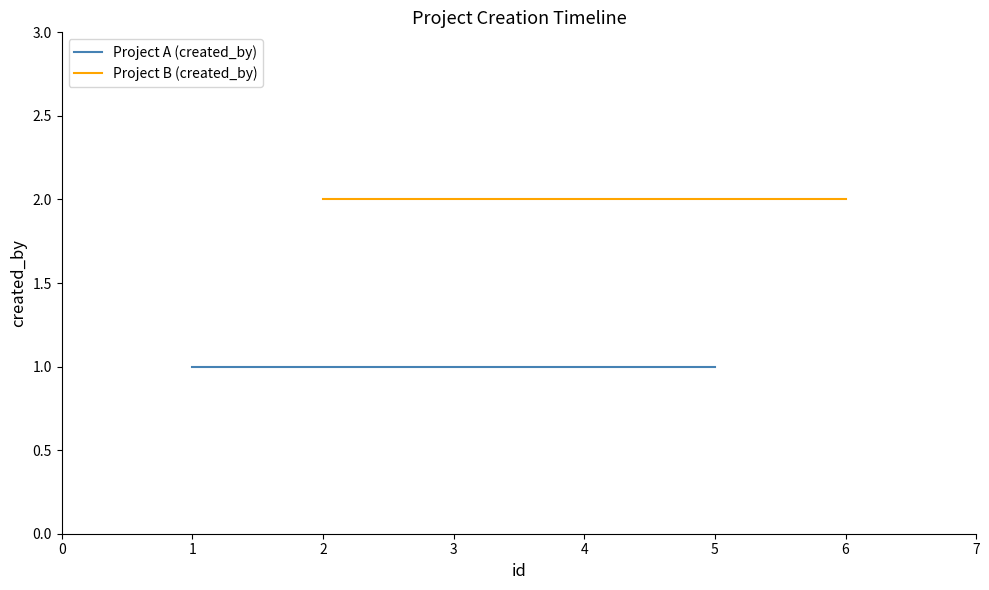

What is the minimum value shown in the chart?

1